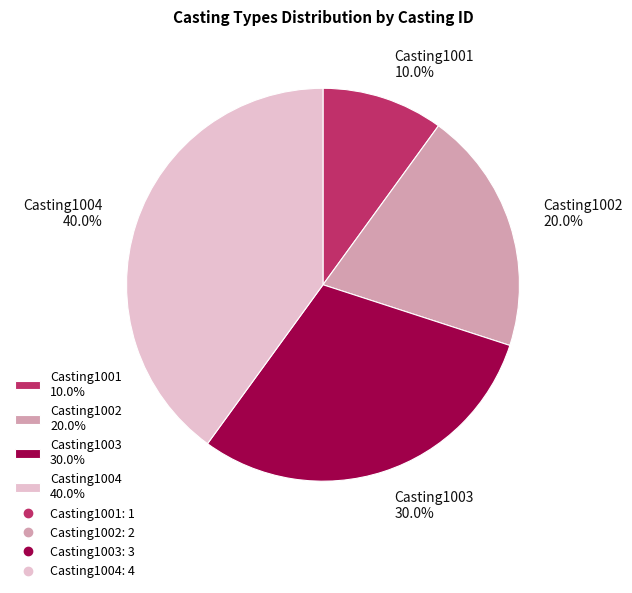

How many segments does this pie chart have?

4